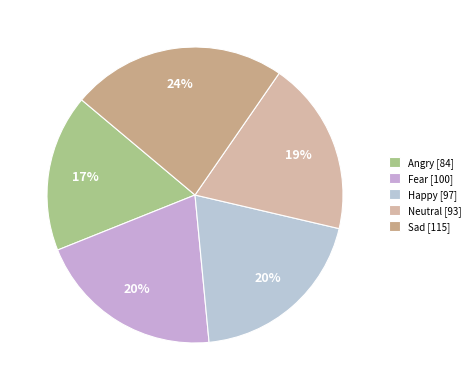

Which slice is the smallest?

Angry